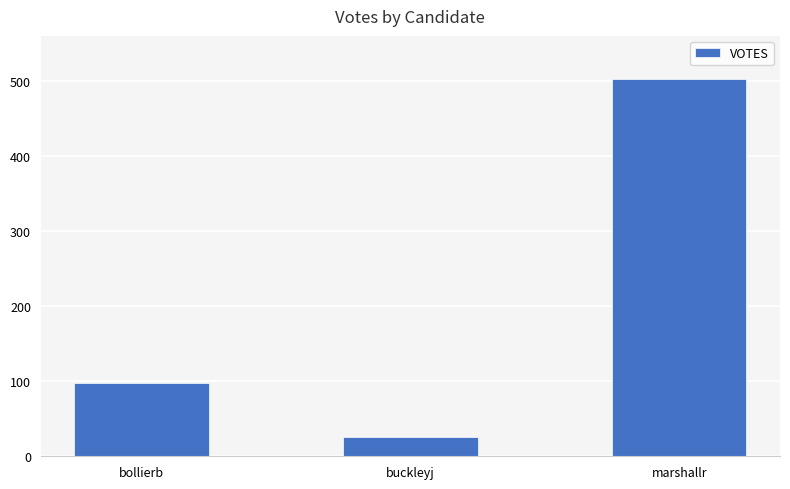

How many values are below 97?

1